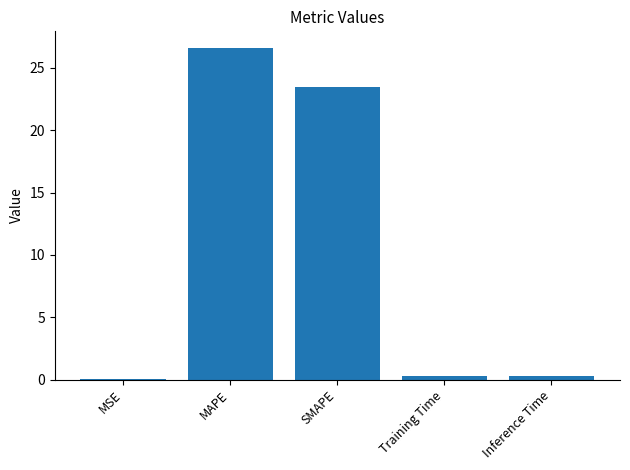

Where is the data nearest to the value 13?

SMAPE